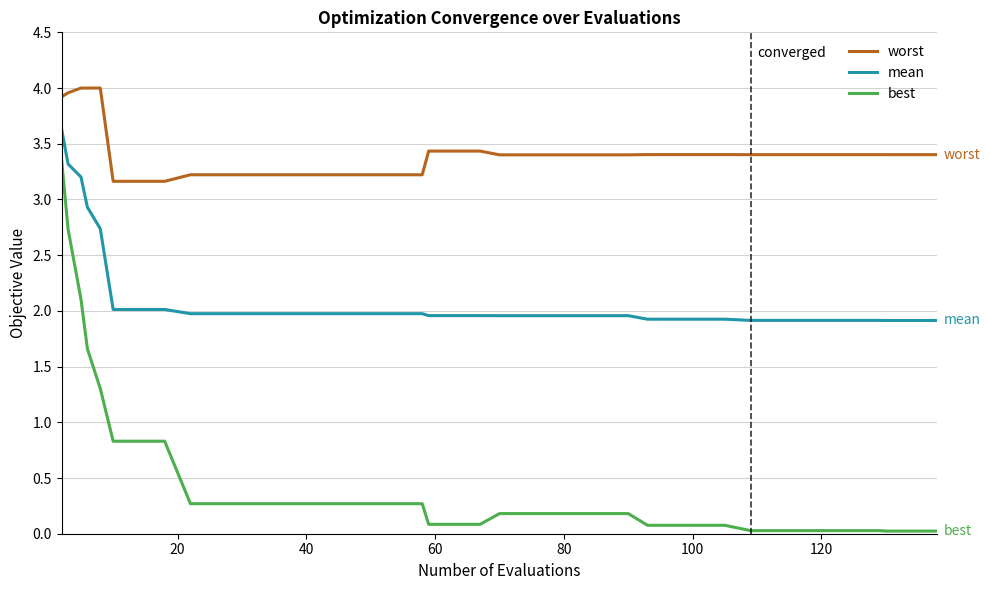

What is the sum of all worst values?

136.5